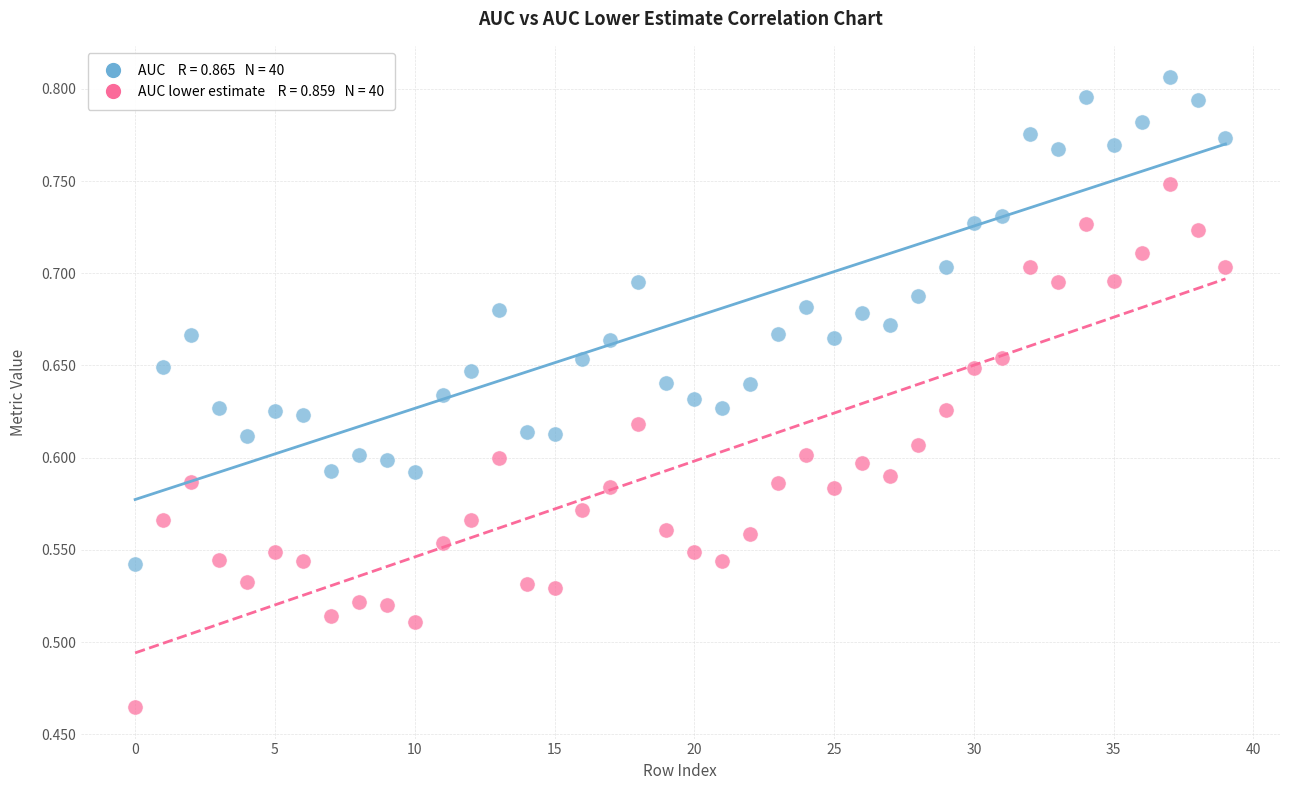

Across all data points, what is the range of Y values (max minus min)?

0.3